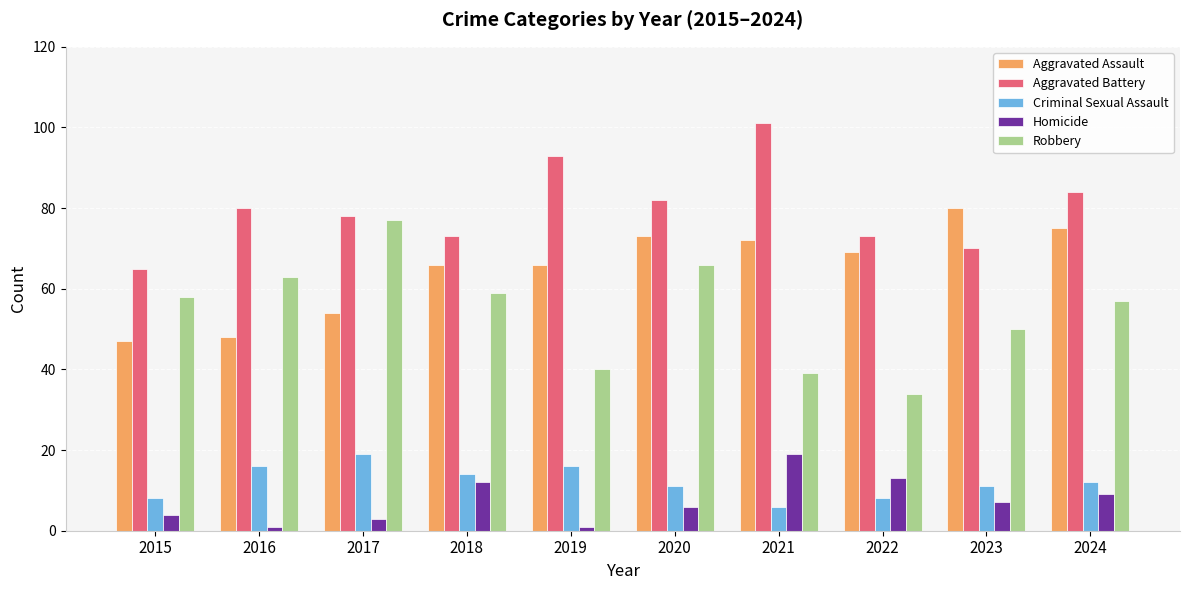

How many bars are there in each group?

5